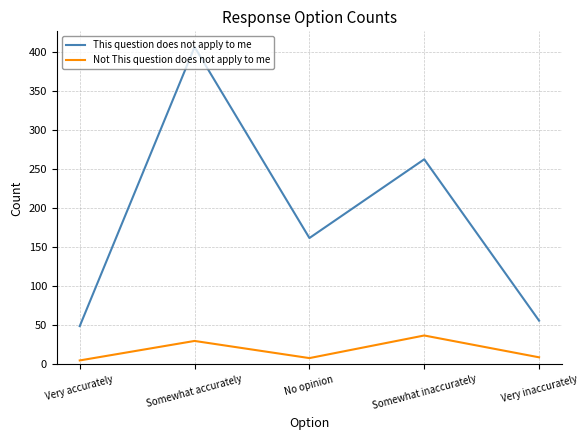

True or false: This question does not apply to me and Not This question does not apply to me cross at least once.

False